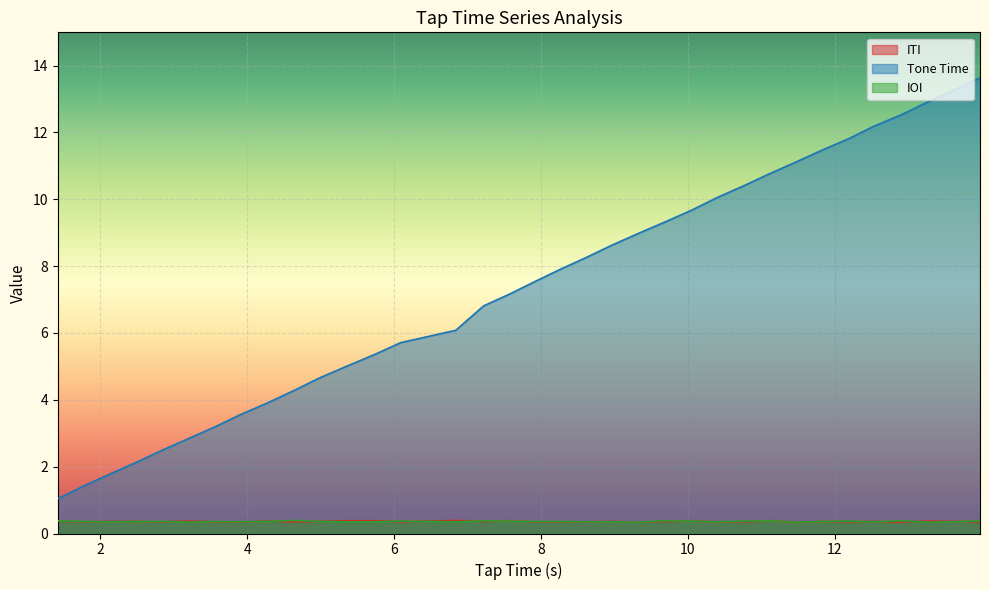

Which has a higher value, 3.56 or 4.98?

4.98